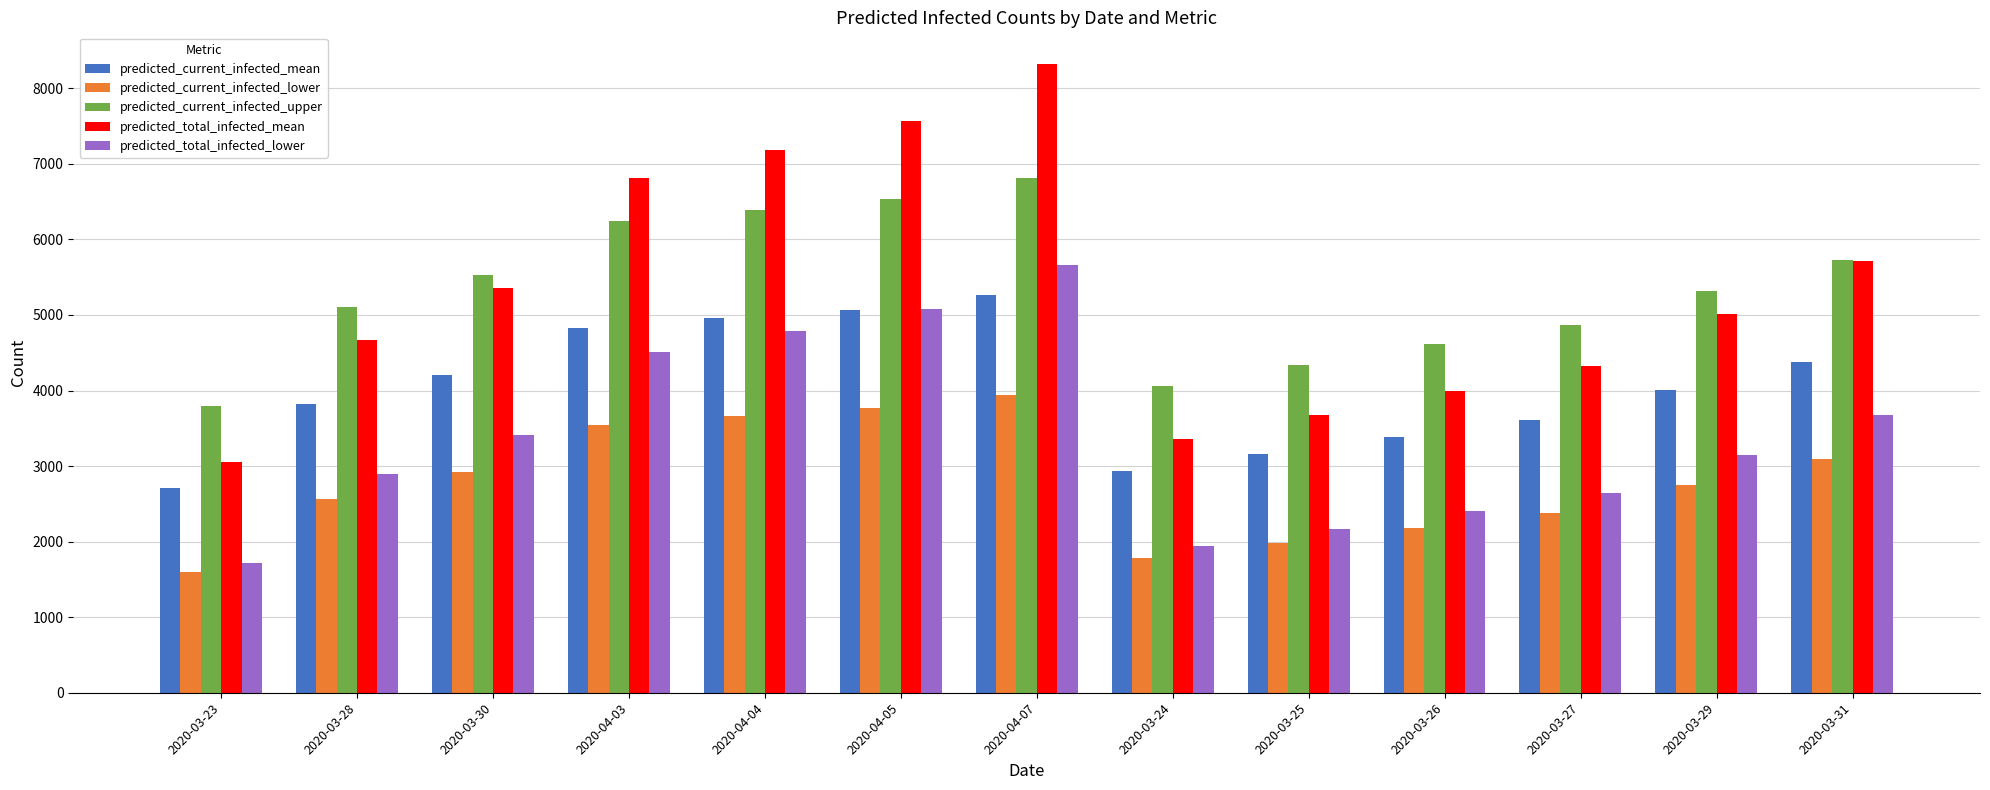

The value of predicted_total_infected_mean at 2020-03-24 is 5709. True or false?

False